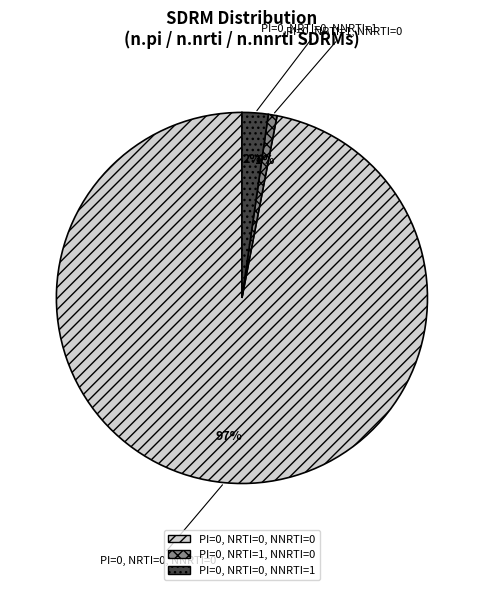

Which slice represents more than half of the pie?

PI=0, NRTI=0, NNRTI=0